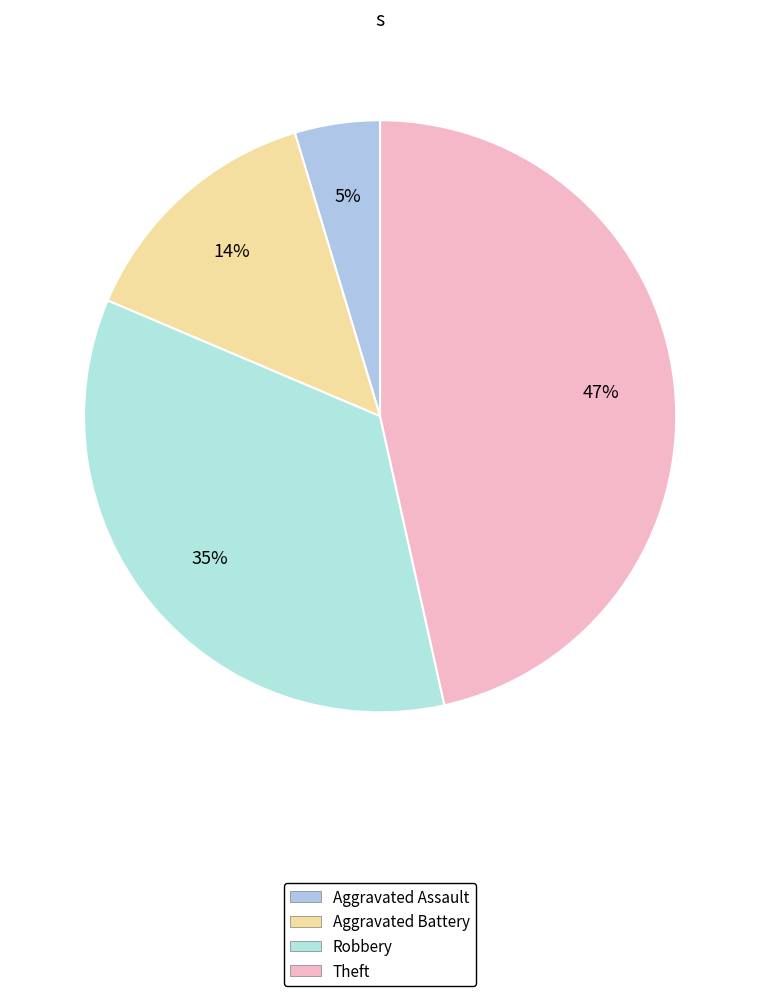

What percentage do Aggravated Assault and Aggravated Battery together represent?

18.6%